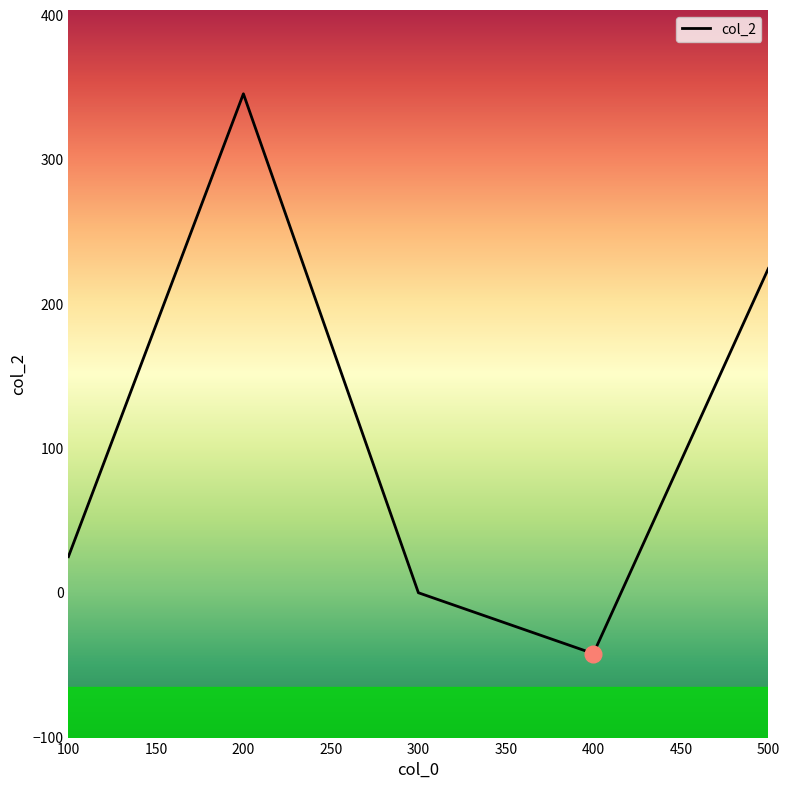

What is the difference between the values at 400 and 300?

42.2